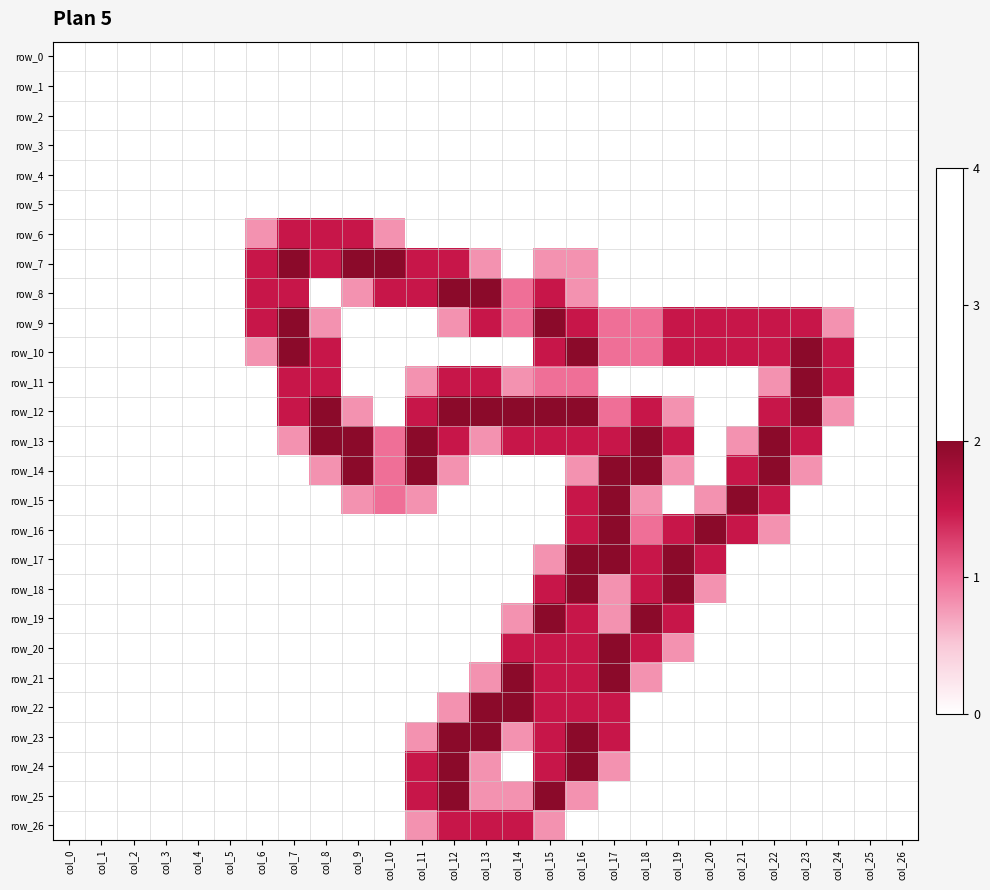

Reading right to left, list all the values displayed in this chart.

row_0: col_26=0.0	col_25=0.0	col_24=0.0	col_23=0.0	col_22=0.0	col_21=0.0	col_20=0.0	col_19=0.0	col_18=0.0	col_17=0.0	col_16=0.0	col_15=0.0	col_14=0.0	col_13=0.0	col_12=0.0	col_11=0.0	col_10=0.0	col_9=0.0	col_8=0.0	col_7=0.0	col_6=0.0	col_5=0.0	col_4=0.0	col_3=0.0	col_2=0.0	col_1=0.0	col_0=0.0
row_1: col_26=0.0	col_25=0.0	col_24=0.0	col_23=0.0	col_22=0.0	col_21=0.0	col_20=0.0	col_19=0.0	col_18=0.0	col_17=0.0	col_16=0.0	col_15=0.0	col_14=0.0	col_13=0.0	col_12=0.0	col_11=0.0	col_10=0.0	col_9=0.0	col_8=0.0	col_7=0.0	col_6=0.0	col_5=0.0	col_4=0.0	col_3=0.0	col_2=0.0	col_1=0.0	col_0=0.0
row_2: col_26=0.0	col_25=0.0	col_24=0.0	col_23=0.0	col_22=0.0	col_21=0.0	col_20=0.0	col_19=0.0	col_18=0.0	col_17=0.0	col_16=0.0	col_15=0.0	col_14=0.0	col_13=0.0	col_12=0.0	col_11=0.0	col_10=0.0	col_9=0.0	col_8=0.0	col_7=0.0	col_6=0.0	col_5=0.0	col_4=0.0	col_3=0.0	col_2=0.0	col_1=0.0	col_0=0.0
row_3: col_26=0.0	col_25=0.0	col_24=0.0	col_23=0.0	col_22=0.0	col_21=0.0	col_20=0.0	col_19=0.0	col_18=0.0	col_17=0.0	col_16=0.0	col_15=0.0	col_14=0.0	col_13=0.0	col_12=0.0	col_11=0.0	col_10=0.0	col_9=0.0	col_8=0.0	col_7=0.0	col_6=0.0	col_5=0.0	col_4=0.0	col_3=0.0	col_2=0.0	col_1=0.0	col_0=0.0
row_4: col_26=0.0	col_25=0.0	col_24=0.0	col_23=0.0	col_22=0.0	col_21=0.0	col_20=0.0	col_19=0.0	col_18=0.0	col_17=0.0	col_16=0.0	col_15=0.0	col_14=0.0	col_13=0.0	col_12=0.0	col_11=0.0	col_10=0.0	col_9=0.0	col_8=0.0	col_7=0.0	col_6=0.0	col_5=0.0	col_4=0.0	col_3=0.0	col_2=0.0	col_1=0.0	col_0=0.0
row_5: col_26=0.0	col_25=0.0	col_24=0.0	col_23=0.0	col_22=0.0	col_21=0.0	col_20=0.0	col_19=0.0	col_18=0.0	col_17=0.0	col_16=0.0	col_15=0.0	col_14=0.0	col_13=0.0	col_12=0.0	col_11=0.0	col_10=0.0	col_9=0.0	col_8=0.0	col_7=0.0	col_6=0.0	col_5=0.0	col_4=0.0	col_3=0.0	col_2=0.0	col_1=0.0	col_0=0.0
row_6: col_26=0.0	col_25=0.0	col_24=0.0	col_23=0.0	col_22=0.0	col_21=0.0	col_20=0.0	col_19=0.0	col_18=0.0	col_17=0.0	col_16=0.0	col_15=0.0	col_14=0.0	col_13=0.0	col_12=0.0	col_11=0.0	col_10=0.8	col_9=1.5	col_8=1.5	col_7=1.5	col_6=0.8	col_5=0.0	col_4=0.0	col_3=0.0	col_2=0.0	col_1=0.0	col_0=0.0
row_7: col_26=0.0	col_25=0.0	col_24=0.0	col_23=0.0	col_22=0.0	col_21=0.0	col_20=0.0	col_19=0.0	col_18=0.0	col_17=0.0	col_16=0.8	col_15=0.8	col_14=0.0	col_13=0.8	col_12=1.5	col_11=1.5	col_10=2.0	col_9=2.0	col_8=1.5	col_7=2.0	col_6=1.5	col_5=0.0	col_4=0.0	col_3=0.0	col_2=0.0	col_1=0.0	col_0=0.0
row_8: col_26=0.0	col_25=0.0	col_24=0.0	col_23=0.0	col_22=0.0	col_21=0.0	col_20=0.0	col_19=0.0	col_18=0.0	col_17=0.0	col_16=0.8	col_15=1.5	col_14=1.0	col_13=2.0	col_12=2.0	col_11=1.5	col_10=1.5	col_9=0.8	col_8=0.0	col_7=1.5	col_6=1.5	col_5=0.0	col_4=0.0	col_3=0.0	col_2=0.0	col_1=0.0	col_0=0.0
row_9: col_26=0.0	col_25=0.0	col_24=0.8	col_23=1.5	col_22=1.5	col_21=1.5	col_20=1.5	col_19=1.5	col_18=1.0	col_17=1.0	col_16=1.5	col_15=2.0	col_14=1.0	col_13=1.5	col_12=0.8	col_11=0.0	col_10=0.0	col_9=0.0	col_8=0.8	col_7=2.0	col_6=1.5	col_5=0.0	col_4=0.0	col_3=0.0	col_2=0.0	col_1=0.0	col_0=0.0
row_10: col_26=0.0	col_25=0.0	col_24=1.5	col_23=2.0	col_22=1.5	col_21=1.5	col_20=1.5	col_19=1.5	col_18=1.0	col_17=1.0	col_16=2.0	col_15=1.5	col_14=0.0	col_13=0.0	col_12=0.0	col_11=0.0	col_10=0.0	col_9=0.0	col_8=1.5	col_7=2.0	col_6=0.8	col_5=0.0	col_4=0.0	col_3=0.0	col_2=0.0	col_1=0.0	col_0=0.0
row_11: col_26=0.0	col_25=0.0	col_24=1.5	col_23=2.0	col_22=0.8	col_21=0.0	col_20=0.0	col_19=0.0	col_18=0.0	col_17=0.0	col_16=1.0	col_15=1.0	col_14=0.8	col_13=1.5	col_12=1.5	col_11=0.8	col_10=0.0	col_9=0.0	col_8=1.5	col_7=1.5	col_6=0.0	col_5=0.0	col_4=0.0	col_3=0.0	col_2=0.0	col_1=0.0	col_0=0.0
row_12: col_26=0.0	col_25=0.0	col_24=0.8	col_23=2.0	col_22=1.5	col_21=0.0	col_20=0.0	col_19=0.8	col_18=1.5	col_17=1.0	col_16=2.0	col_15=2.0	col_14=2.0	col_13=2.0	col_12=2.0	col_11=1.5	col_10=0.0	col_9=0.8	col_8=2.0	col_7=1.5	col_6=0.0	col_5=0.0	col_4=0.0	col_3=0.0	col_2=0.0	col_1=0.0	col_0=0.0
row_13: col_26=0.0	col_25=0.0	col_24=0.0	col_23=1.5	col_22=2.0	col_21=0.8	col_20=0.0	col_19=1.5	col_18=2.0	col_17=1.5	col_16=1.5	col_15=1.5	col_14=1.5	col_13=0.8	col_12=1.5	col_11=2.0	col_10=1.0	col_9=2.0	col_8=2.0	col_7=0.8	col_6=0.0	col_5=0.0	col_4=0.0	col_3=0.0	col_2=0.0	col_1=0.0	col_0=0.0
row_14: col_26=0.0	col_25=0.0	col_24=0.0	col_23=0.8	col_22=2.0	col_21=1.5	col_20=0.0	col_19=0.8	col_18=2.0	col_17=2.0	col_16=0.8	col_15=0.0	col_14=0.0	col_13=0.0	col_12=0.8	col_11=2.0	col_10=1.0	col_9=2.0	col_8=0.8	col_7=0.0	col_6=0.0	col_5=0.0	col_4=0.0	col_3=0.0	col_2=0.0	col_1=0.0	col_0=0.0
row_15: col_26=0.0	col_25=0.0	col_24=0.0	col_23=0.0	col_22=1.5	col_21=2.0	col_20=0.8	col_19=0.0	col_18=0.8	col_17=2.0	col_16=1.5	col_15=0.0	col_14=0.0	col_13=0.0	col_12=0.0	col_11=0.8	col_10=1.0	col_9=0.8	col_8=0.0	col_7=0.0	col_6=0.0	col_5=0.0	col_4=0.0	col_3=0.0	col_2=0.0	col_1=0.0	col_0=0.0
row_16: col_26=0.0	col_25=0.0	col_24=0.0	col_23=0.0	col_22=0.8	col_21=1.5	col_20=2.0	col_19=1.5	col_18=1.0	col_17=2.0	col_16=1.5	col_15=0.0	col_14=0.0	col_13=0.0	col_12=0.0	col_11=0.0	col_10=0.0	col_9=0.0	col_8=0.0	col_7=0.0	col_6=0.0	col_5=0.0	col_4=0.0	col_3=0.0	col_2=0.0	col_1=0.0	col_0=0.0
row_17: col_26=0.0	col_25=0.0	col_24=0.0	col_23=0.0	col_22=0.0	col_21=0.0	col_20=1.5	col_19=2.0	col_18=1.5	col_17=2.0	col_16=2.0	col_15=0.8	col_14=0.0	col_13=0.0	col_12=0.0	col_11=0.0	col_10=0.0	col_9=0.0	col_8=0.0	col_7=0.0	col_6=0.0	col_5=0.0	col_4=0.0	col_3=0.0	col_2=0.0	col_1=0.0	col_0=0.0
row_18: col_26=0.0	col_25=0.0	col_24=0.0	col_23=0.0	col_22=0.0	col_21=0.0	col_20=0.8	col_19=2.0	col_18=1.5	col_17=0.8	col_16=2.0	col_15=1.5	col_14=0.0	col_13=0.0	col_12=0.0	col_11=0.0	col_10=0.0	col_9=0.0	col_8=0.0	col_7=0.0	col_6=0.0	col_5=0.0	col_4=0.0	col_3=0.0	col_2=0.0	col_1=0.0	col_0=0.0
row_19: col_26=0.0	col_25=0.0	col_24=0.0	col_23=0.0	col_22=0.0	col_21=0.0	col_20=0.0	col_19=1.5	col_18=2.0	col_17=0.8	col_16=1.5	col_15=2.0	col_14=0.8	col_13=0.0	col_12=0.0	col_11=0.0	col_10=0.0	col_9=0.0	col_8=0.0	col_7=0.0	col_6=0.0	col_5=0.0	col_4=0.0	col_3=0.0	col_2=0.0	col_1=0.0	col_0=0.0
row_20: col_26=0.0	col_25=0.0	col_24=0.0	col_23=0.0	col_22=0.0	col_21=0.0	col_20=0.0	col_19=0.8	col_18=1.5	col_17=2.0	col_16=1.5	col_15=1.5	col_14=1.5	col_13=0.0	col_12=0.0	col_11=0.0	col_10=0.0	col_9=0.0	col_8=0.0	col_7=0.0	col_6=0.0	col_5=0.0	col_4=0.0	col_3=0.0	col_2=0.0	col_1=0.0	col_0=0.0
row_21: col_26=0.0	col_25=0.0	col_24=0.0	col_23=0.0	col_22=0.0	col_21=0.0	col_20=0.0	col_19=0.0	col_18=0.8	col_17=2.0	col_16=1.5	col_15=1.5	col_14=2.0	col_13=0.8	col_12=0.0	col_11=0.0	col_10=0.0	col_9=0.0	col_8=0.0	col_7=0.0	col_6=0.0	col_5=0.0	col_4=0.0	col_3=0.0	col_2=0.0	col_1=0.0	col_0=0.0
row_22: col_26=0.0	col_25=0.0	col_24=0.0	col_23=0.0	col_22=0.0	col_21=0.0	col_20=0.0	col_19=0.0	col_18=0.0	col_17=1.5	col_16=1.5	col_15=1.5	col_14=2.0	col_13=2.0	col_12=0.8	col_11=0.0	col_10=0.0	col_9=0.0	col_8=0.0	col_7=0.0	col_6=0.0	col_5=0.0	col_4=0.0	col_3=0.0	col_2=0.0	col_1=0.0	col_0=0.0
row_23: col_26=0.0	col_25=0.0	col_24=0.0	col_23=0.0	col_22=0.0	col_21=0.0	col_20=0.0	col_19=0.0	col_18=0.0	col_17=1.5	col_16=2.0	col_15=1.5	col_14=0.8	col_13=2.0	col_12=2.0	col_11=0.8	col_10=0.0	col_9=0.0	col_8=0.0	col_7=0.0	col_6=0.0	col_5=0.0	col_4=0.0	col_3=0.0	col_2=0.0	col_1=0.0	col_0=0.0
row_24: col_26=0.0	col_25=0.0	col_24=0.0	col_23=0.0	col_22=0.0	col_21=0.0	col_20=0.0	col_19=0.0	col_18=0.0	col_17=0.8	col_16=2.0	col_15=1.5	col_14=0.0	col_13=0.8	col_12=2.0	col_11=1.5	col_10=0.0	col_9=0.0	col_8=0.0	col_7=0.0	col_6=0.0	col_5=0.0	col_4=0.0	col_3=0.0	col_2=0.0	col_1=0.0	col_0=0.0
row_25: col_26=0.0	col_25=0.0	col_24=0.0	col_23=0.0	col_22=0.0	col_21=0.0	col_20=0.0	col_19=0.0	col_18=0.0	col_17=0.0	col_16=0.8	col_15=2.0	col_14=0.8	col_13=0.8	col_12=2.0	col_11=1.5	col_10=0.0	col_9=0.0	col_8=0.0	col_7=0.0	col_6=0.0	col_5=0.0	col_4=0.0	col_3=0.0	col_2=0.0	col_1=0.0	col_0=0.0
row_26: col_26=0.0	col_25=0.0	col_24=0.0	col_23=0.0	col_22=0.0	col_21=0.0	col_20=0.0	col_19=0.0	col_18=0.0	col_17=0.0	col_16=0.0	col_15=0.8	col_14=1.5	col_13=1.5	col_12=1.5	col_11=0.8	col_10=0.0	col_9=0.0	col_8=0.0	col_7=0.0	col_6=0.0	col_5=0.0	col_4=0.0	col_3=0.0	col_2=0.0	col_1=0.0	col_0=0.0